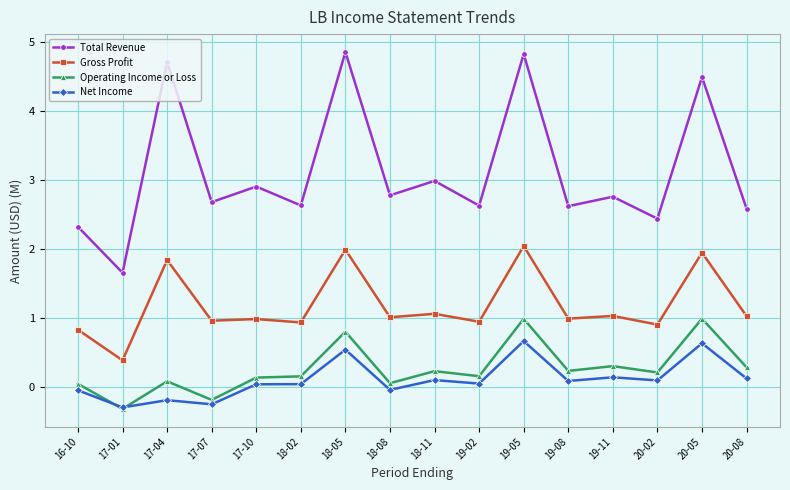

Which series changed the most between 18-05 and 18-08?

Total Revenue